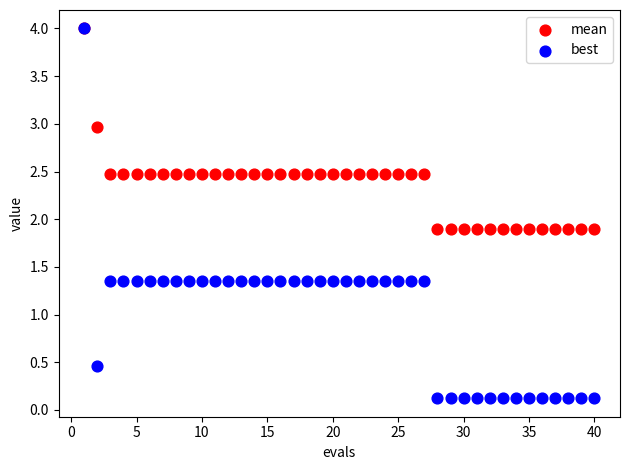

Which series has the largest Y range (max minus min)?

best